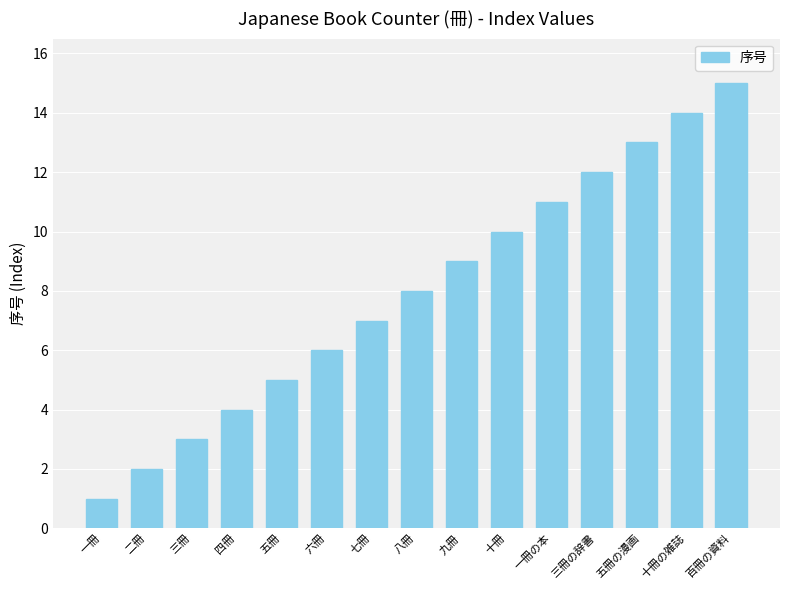

What is the value of the 4th bar from the left?

4